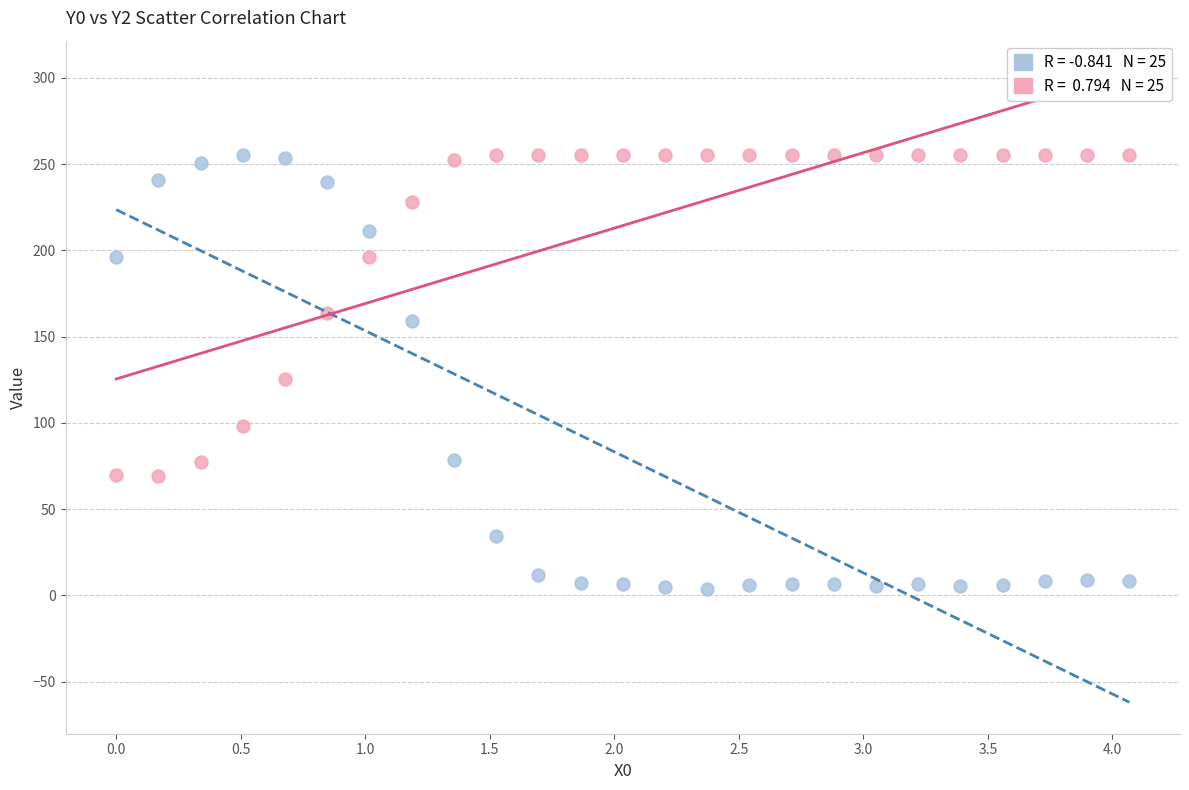

Across all data points, what is the range of X values (max minus min)?

4.1